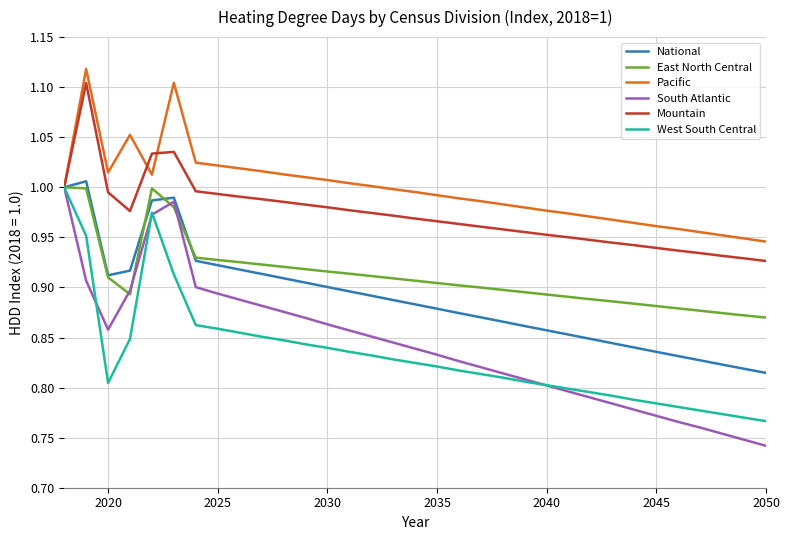

Which series has the largest range (max minus min)?

South Atlantic